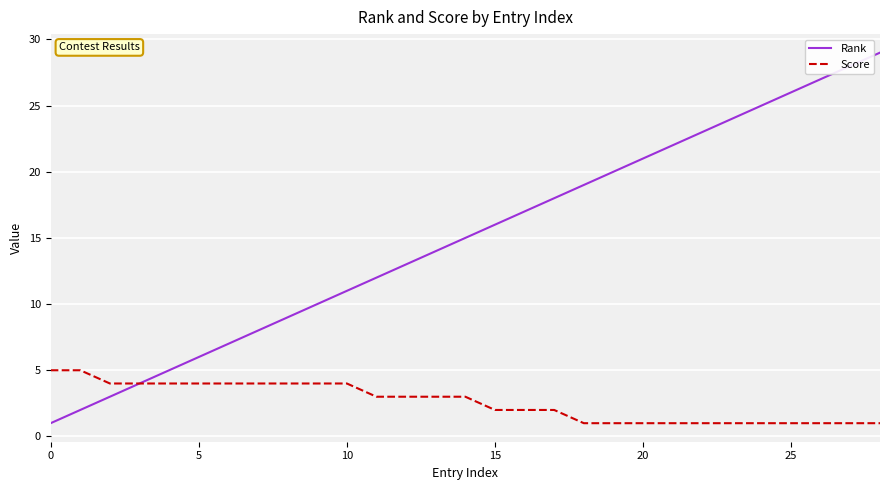

Rank the series by their average value, from lowest to highest.

Score, Rank